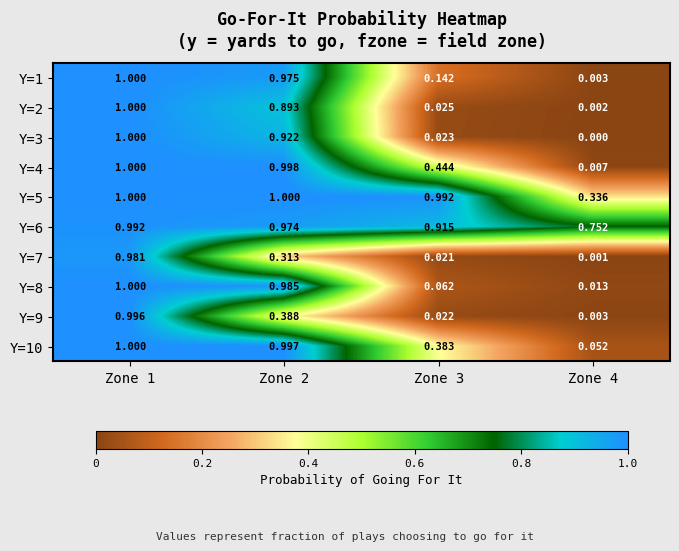

Is the value of Y=10 at Zone 3 greater than the value of Y=9 at Zone 4?

Yes